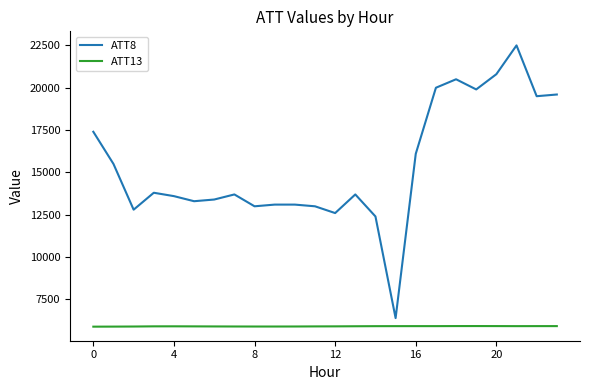

Is this an area chart (filled region under the line)?

No